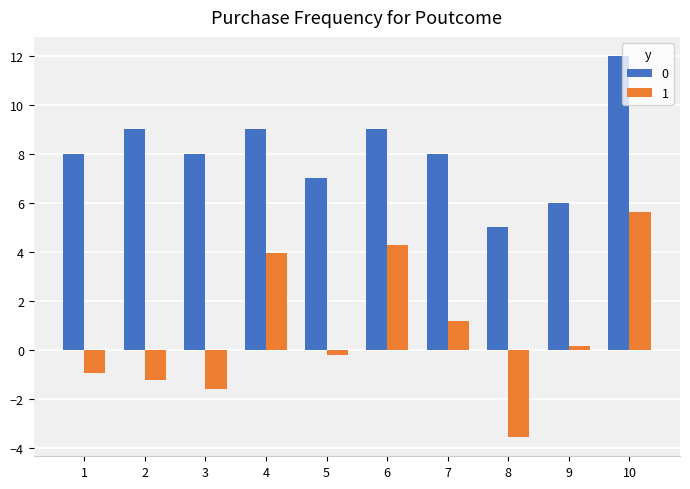

Which series has the largest range (max minus min)?

1